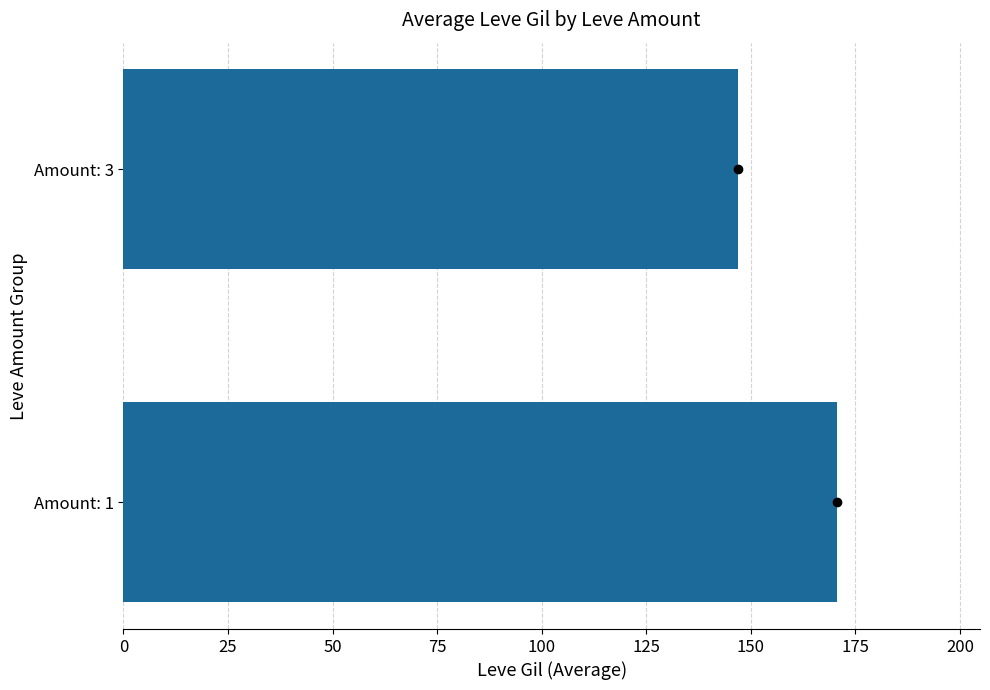

How many data points are less than 170?

1